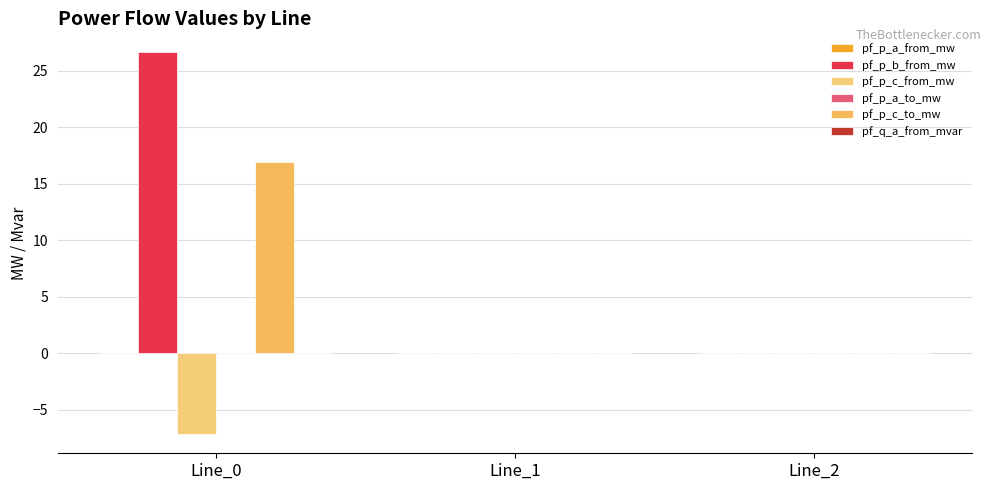

Reading right to left, what are all the values shown in this chart?

pf_p_a_from_mw: 0.0	0.0	0.0
pf_p_b_from_mw: 0.0	0.0	26.6
pf_p_c_from_mw: 0.0	0.0	-7.2
pf_p_a_to_mw: 0.0	0.0	0.0
pf_p_c_to_mw: 0.0	0.0	16.9
pf_q_a_from_mvar: 0.0	0.0	0.0